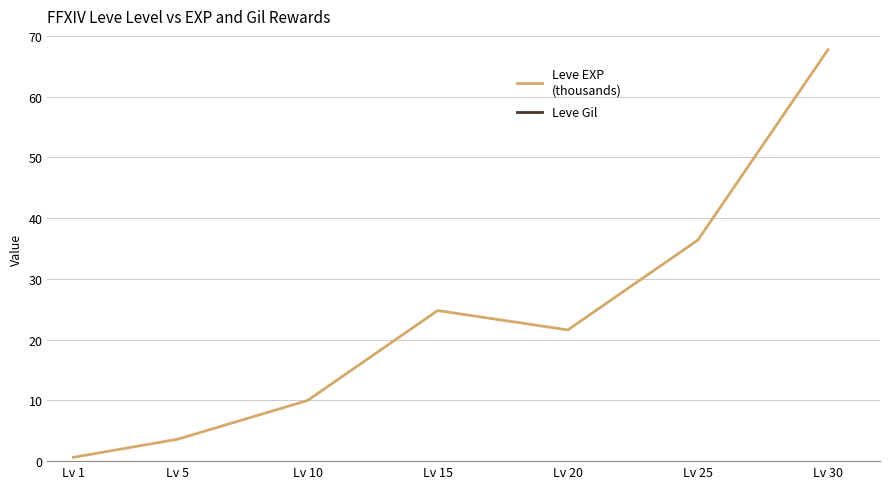

True or false: Leve EXP
(thousands) has a value of 14.7 at Lv 10.

False